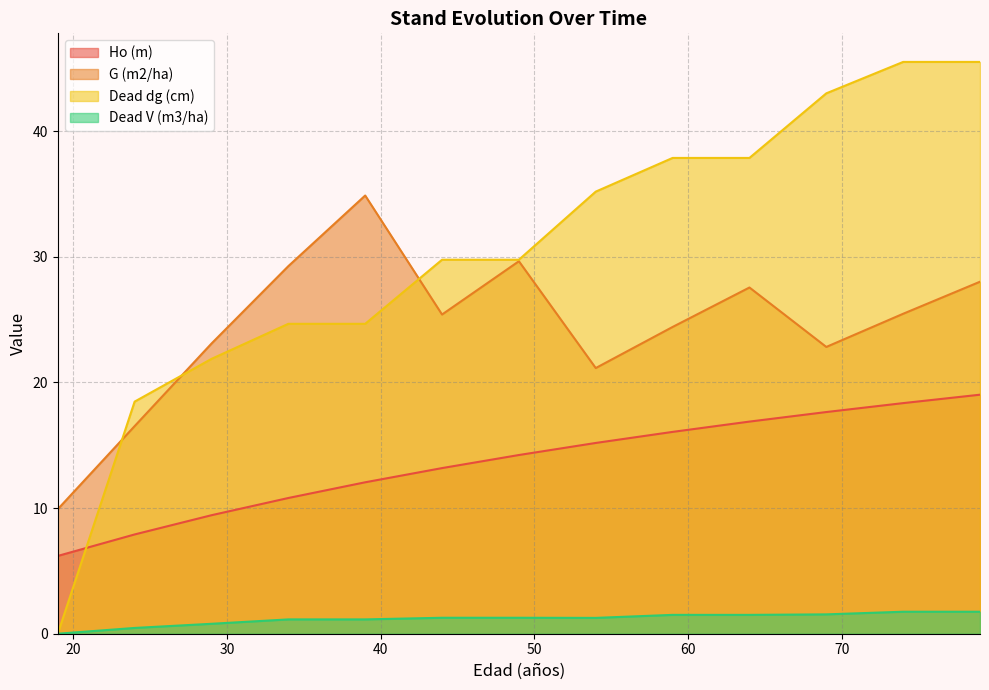

At which label is Ho (m) closest to 12?

39